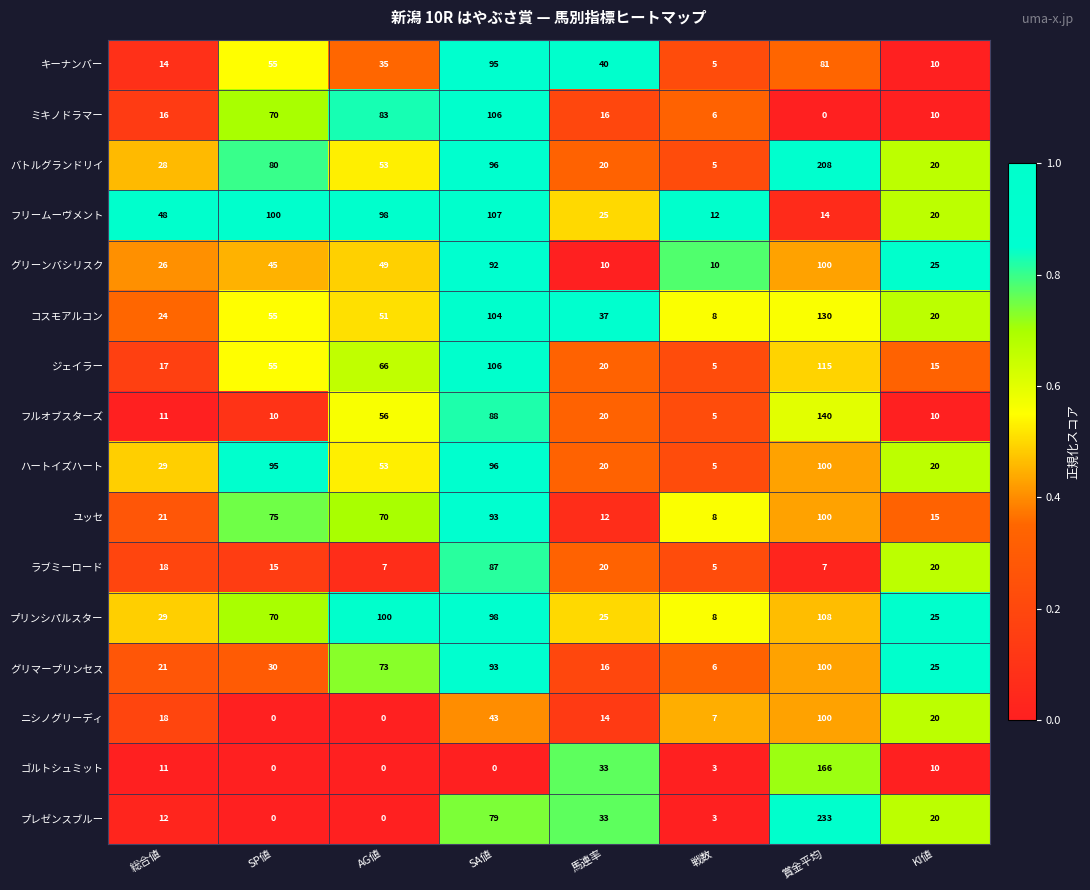

Which category has the lowest value in the キーナンバー series?

戦数